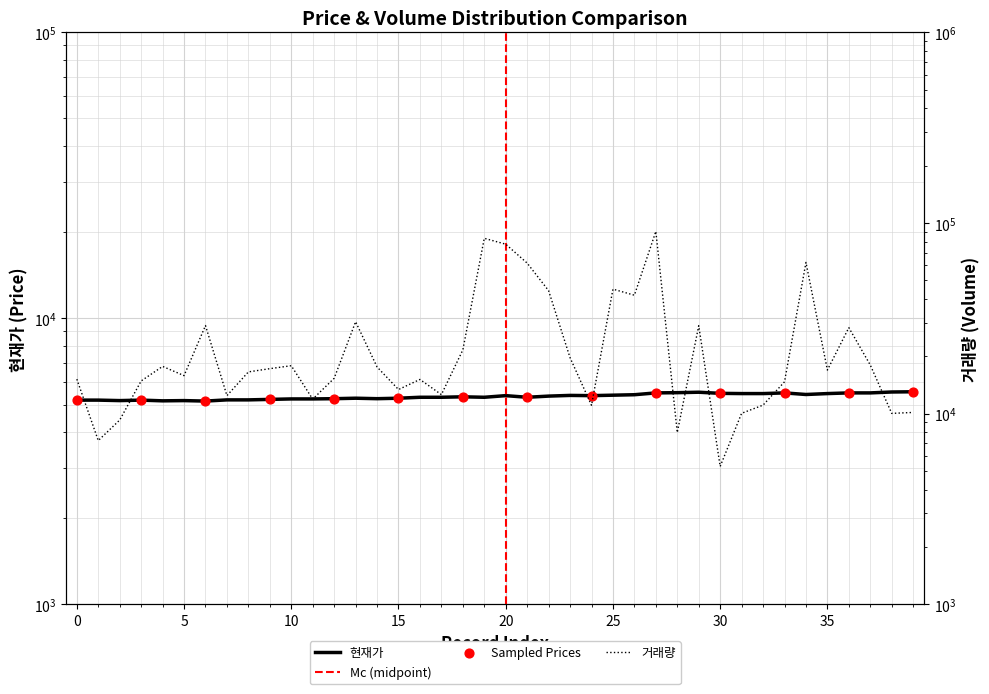

At how many categories does at least one series exceed 34112?

8